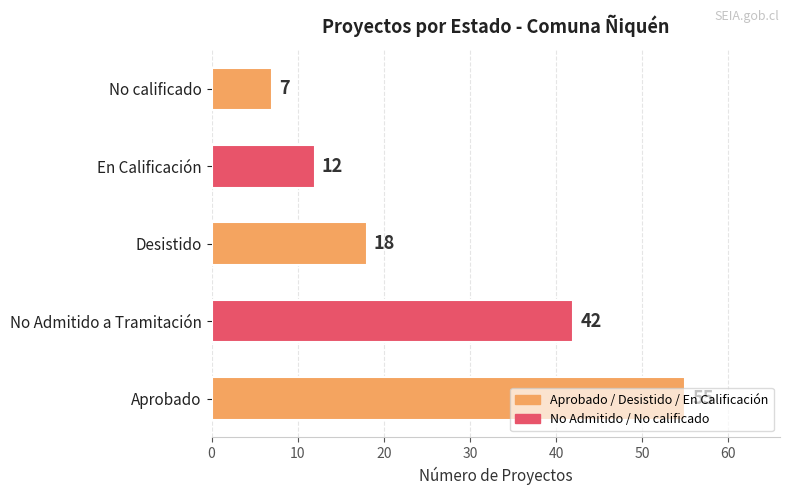

At which label is the value closest to 31?

No Admitido a Tramitación